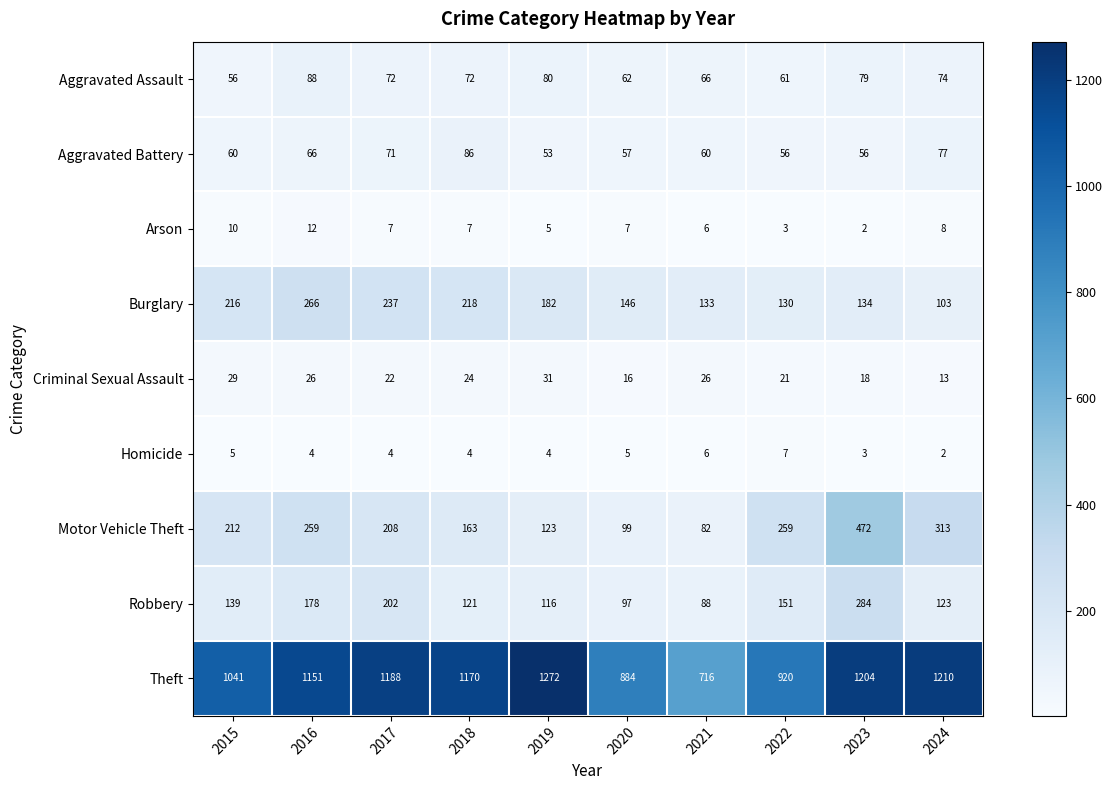

At which category does the chart reach its peak across all series?

2019